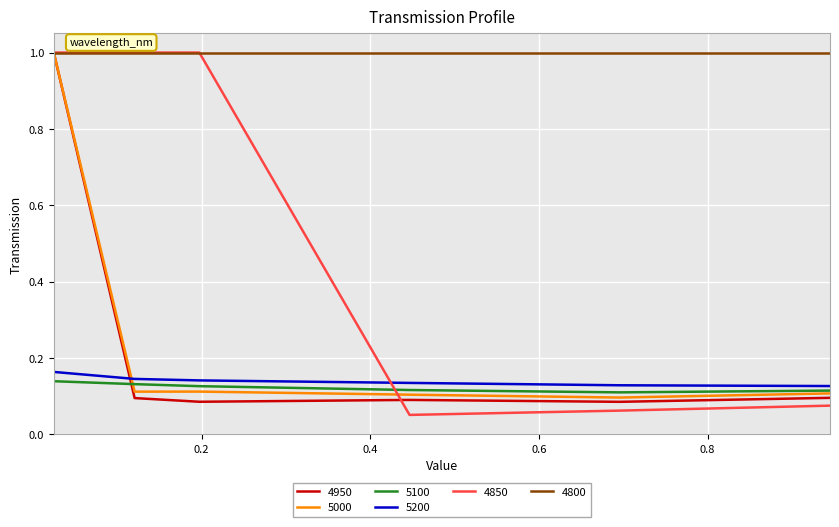

Which series has the largest total across all categories?

4800